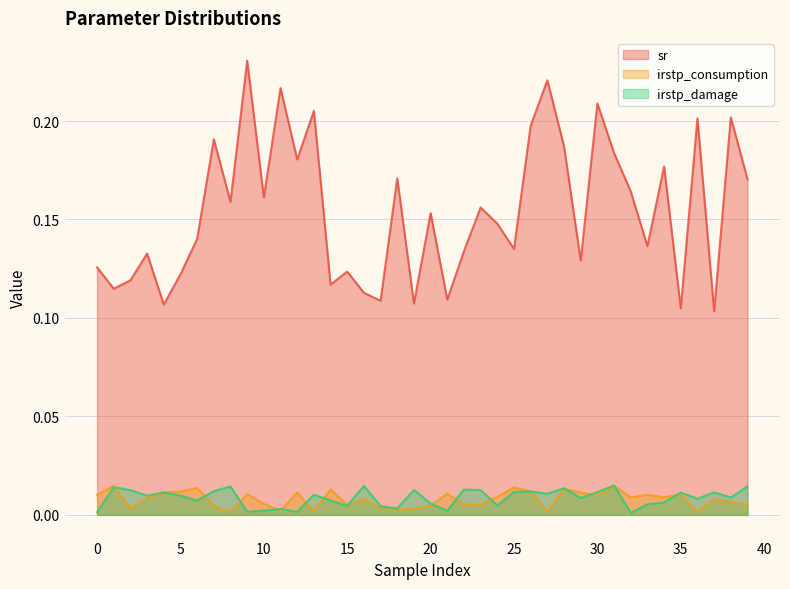

Rank the series by their maximum value, from highest to lowest.

sr, irstp_damage, irstp_consumption